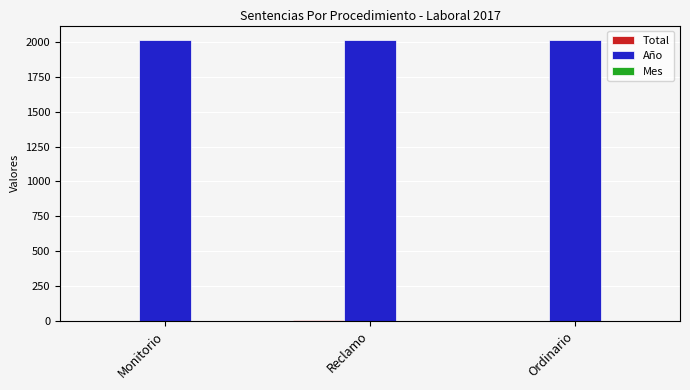

Which series has the largest total across all categories?

Año